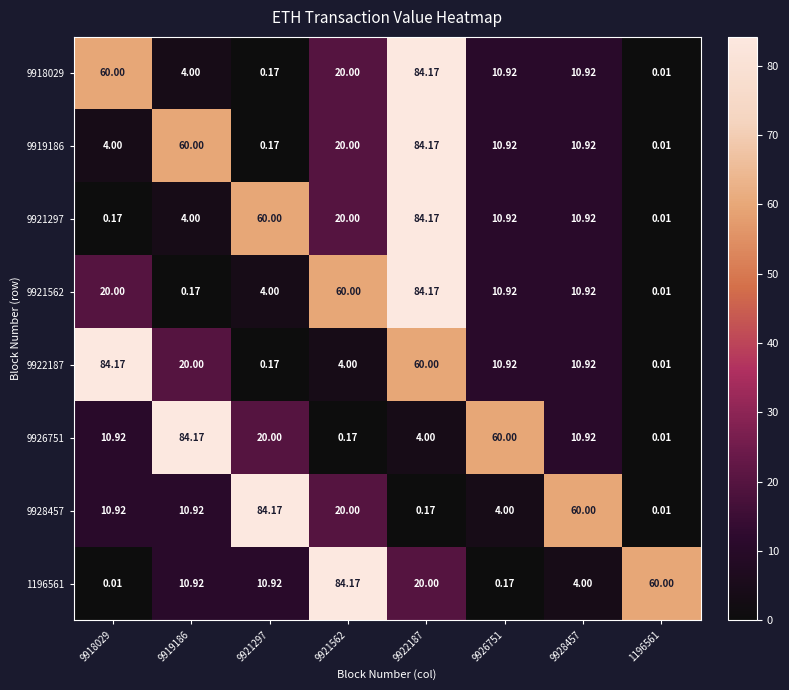

Is the value of 9921297 at 9918029 greater than the value of 9921562 at 9921297?

No